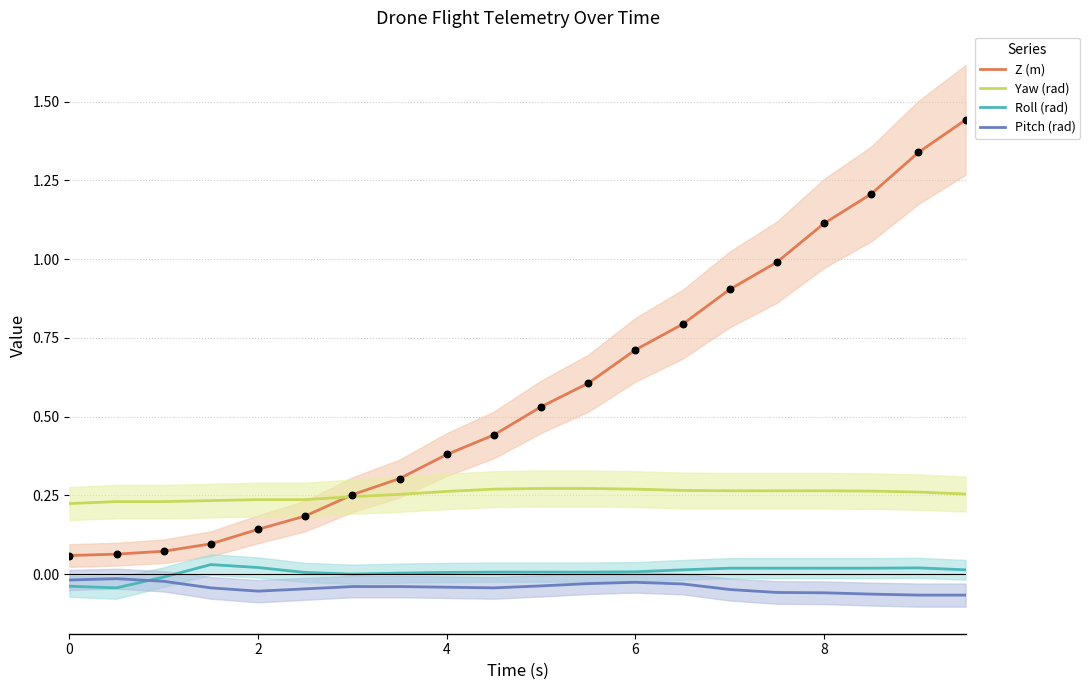

Which series contains the highest Y value?

Z (m)